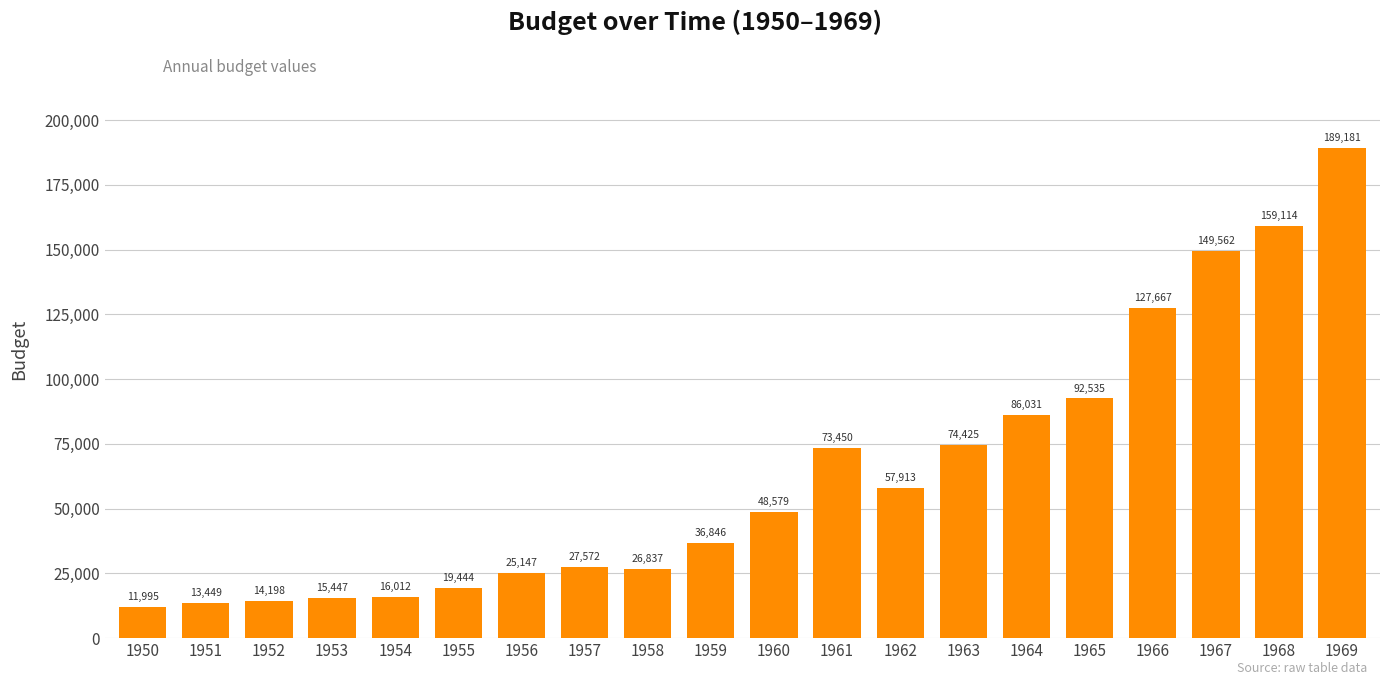

The chart shows a value of 46075.2 at 1961. True or false?

False